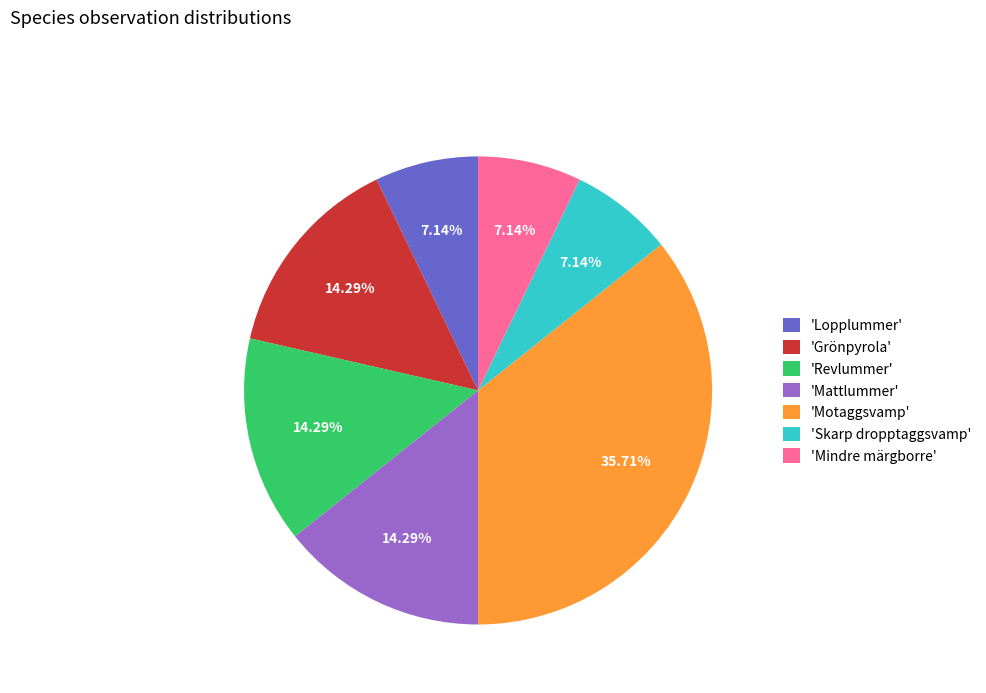

To the nearest percent, what is the difference between the largest and smallest slice percentages?

29%